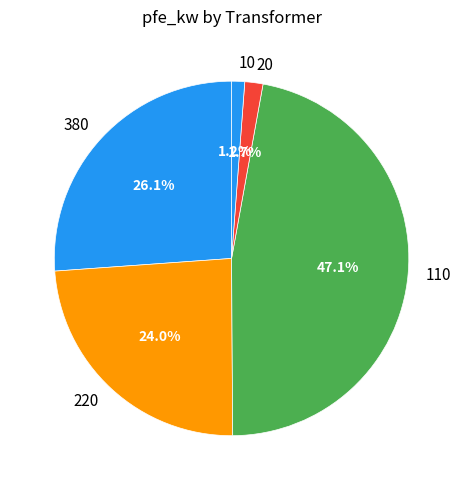

How many segments does this pie chart have?

5